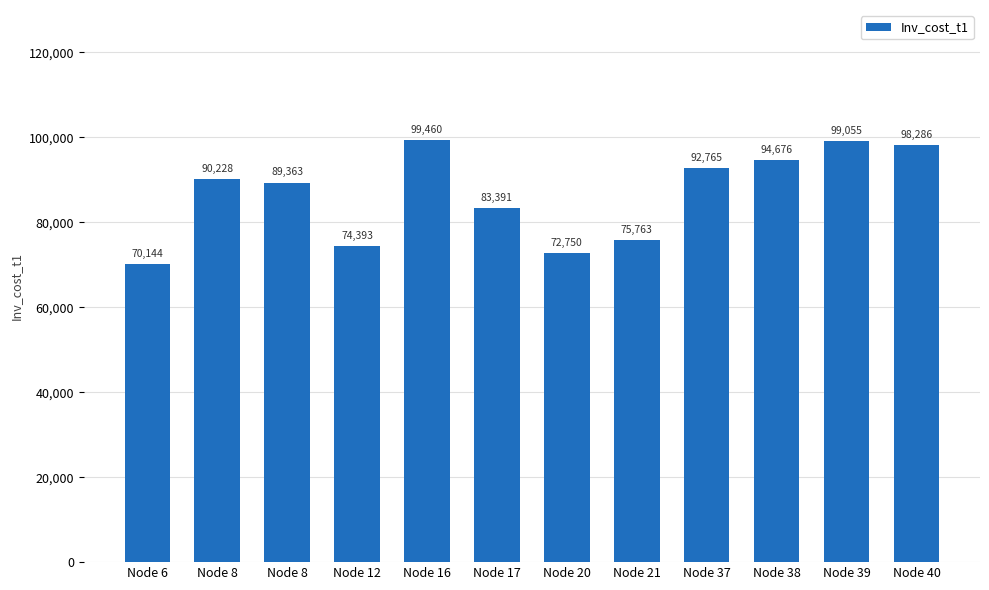

Are the bars grouped side by side (vs. stacked)?

No